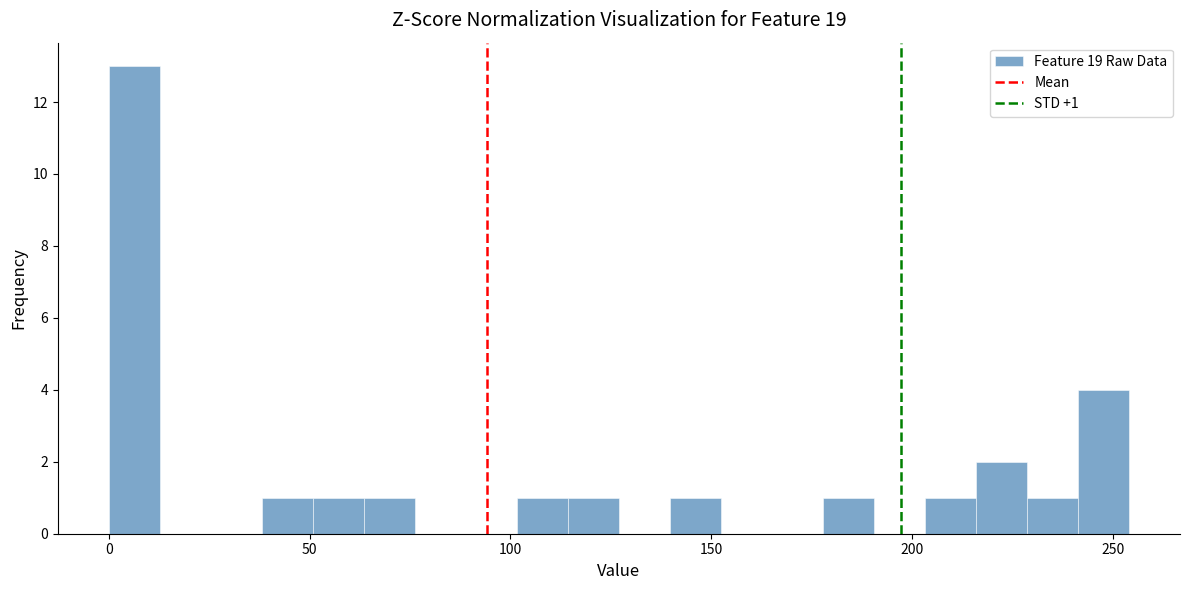

Around what value on the x-axis is the tallest bar? Give the approximate position of its centre, as read against the axis.

5